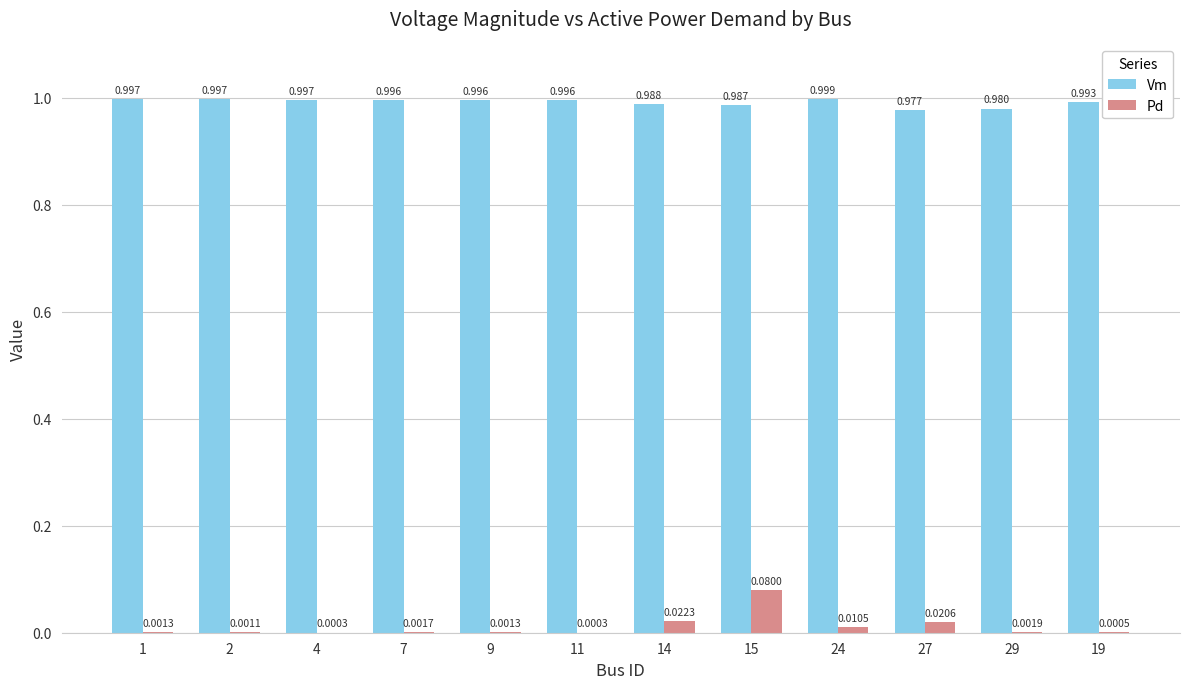

Which series has the largest total across all categories?

Vm